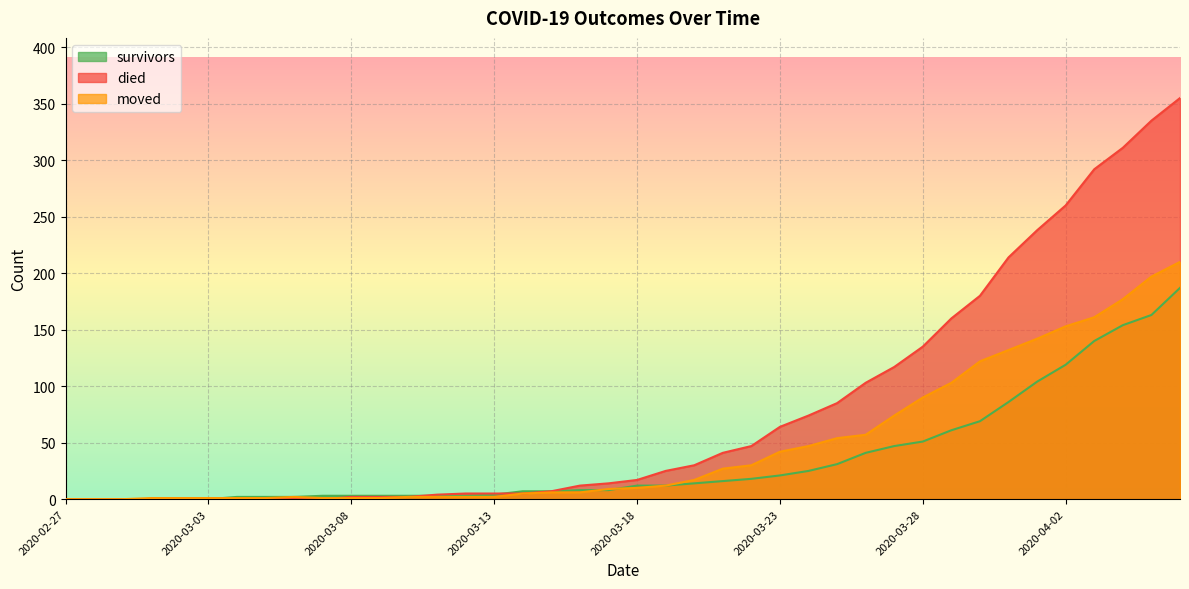

At which category does moved reach its first local peak?

2020-03-06